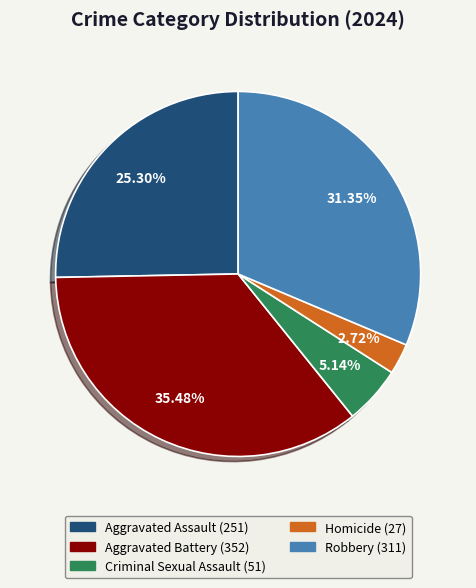

Which has a higher value, Criminal Sexual Assault or Robbery?

Robbery